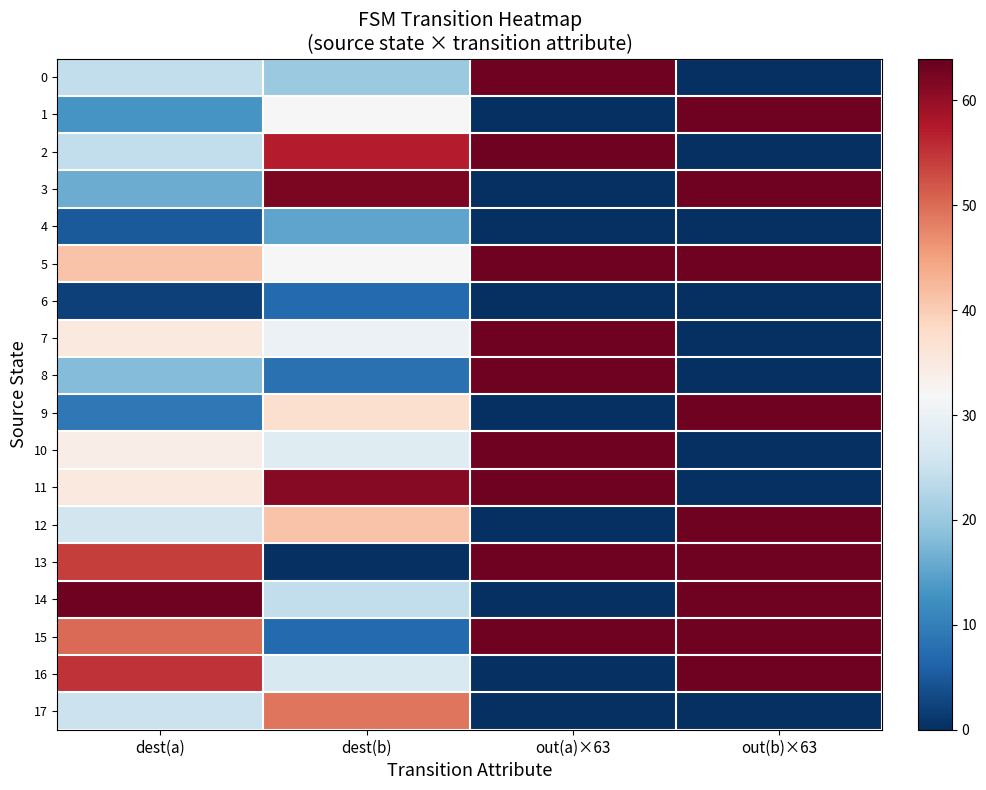

Rank the series at dest(b) from highest to lowest value.

3, 11, 2, 17, 12, 9, 1, 5, 7, 10, 16, 14, 0, 4, 8, 6, 15, 13